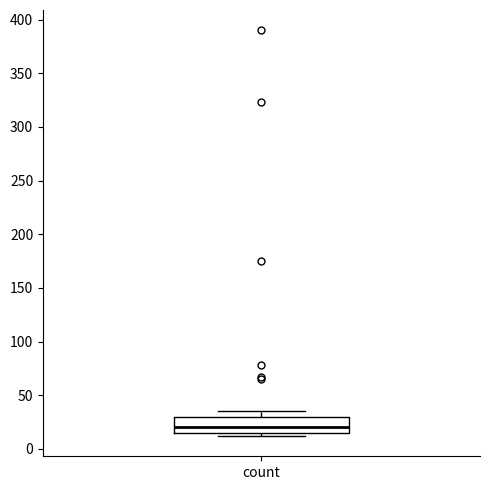

Where does the upper whisker of the box for count end on the y-axis? The values are not printed on the chart, so give them approximately, as read against the axis.

35